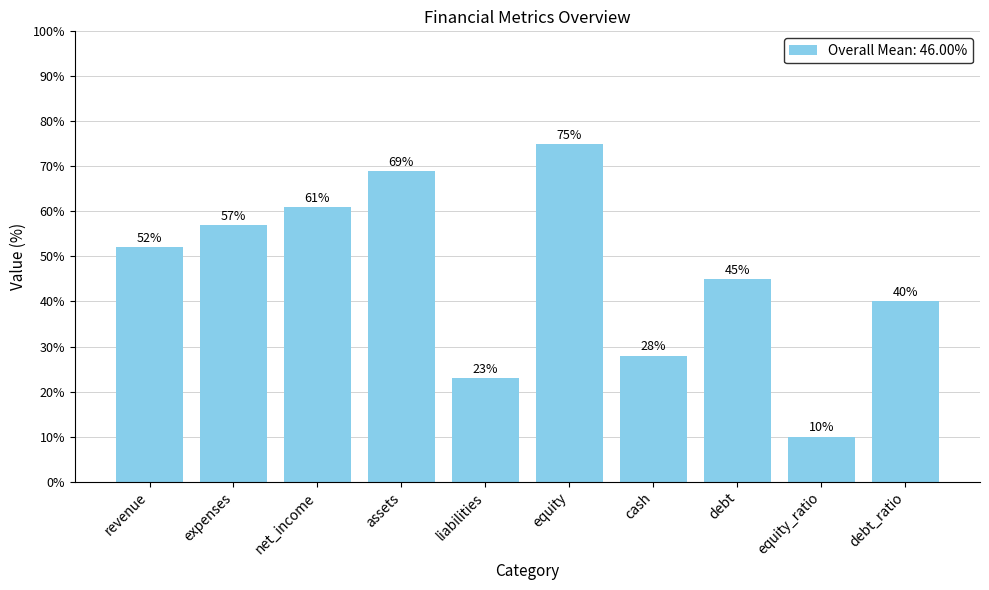

List the labels in order of value, smallest first.

equity_ratio, liabilities, cash, debt_ratio, debt, revenue, expenses, net_income, assets, equity